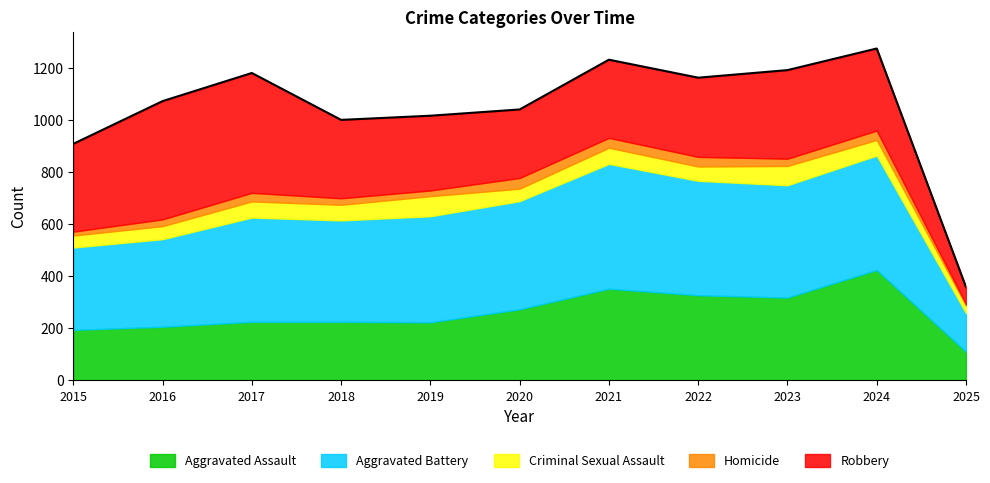

Which series changed the most between 2018 and 2020?

Aggravated Assault